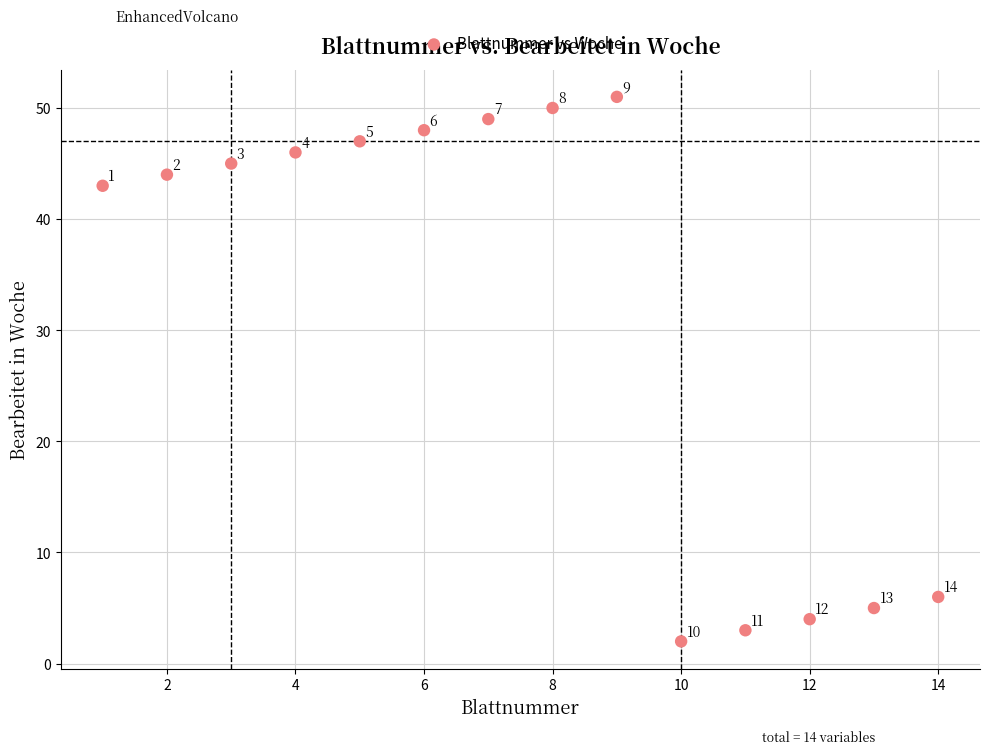

What Y value in the scatter plot is closest to 26?

43